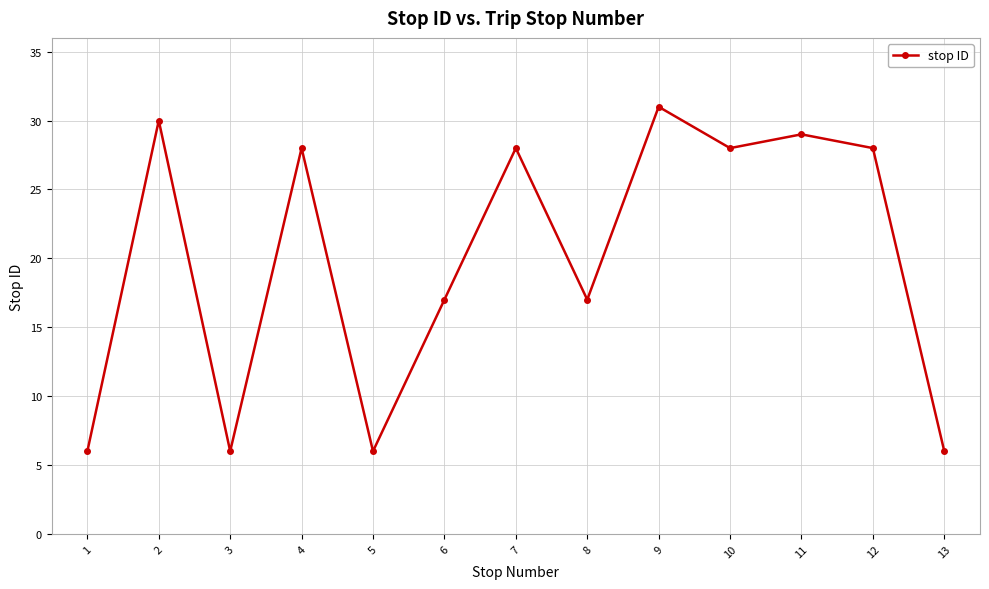

Does the chart display data point markers on the line(s)?

Yes